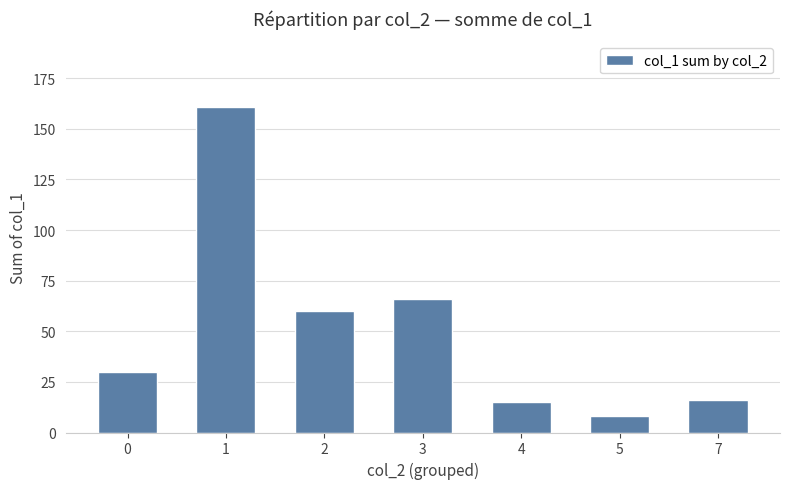

Reading right to left, extract all data points from this chart.

16	8	15	66	60	161	30